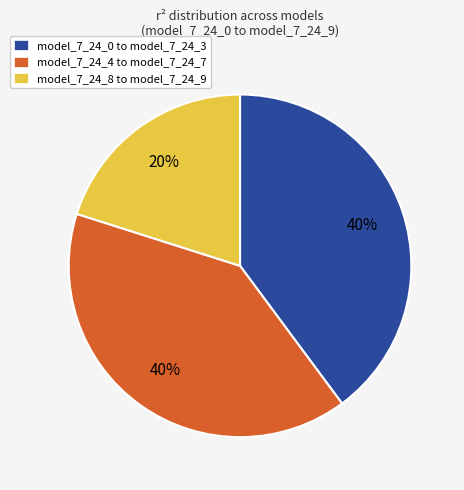

Is the sum of model_7_24_4 to model_7_24_7 and model_7_24_0 to model_7_24_3 greater than half?

Yes